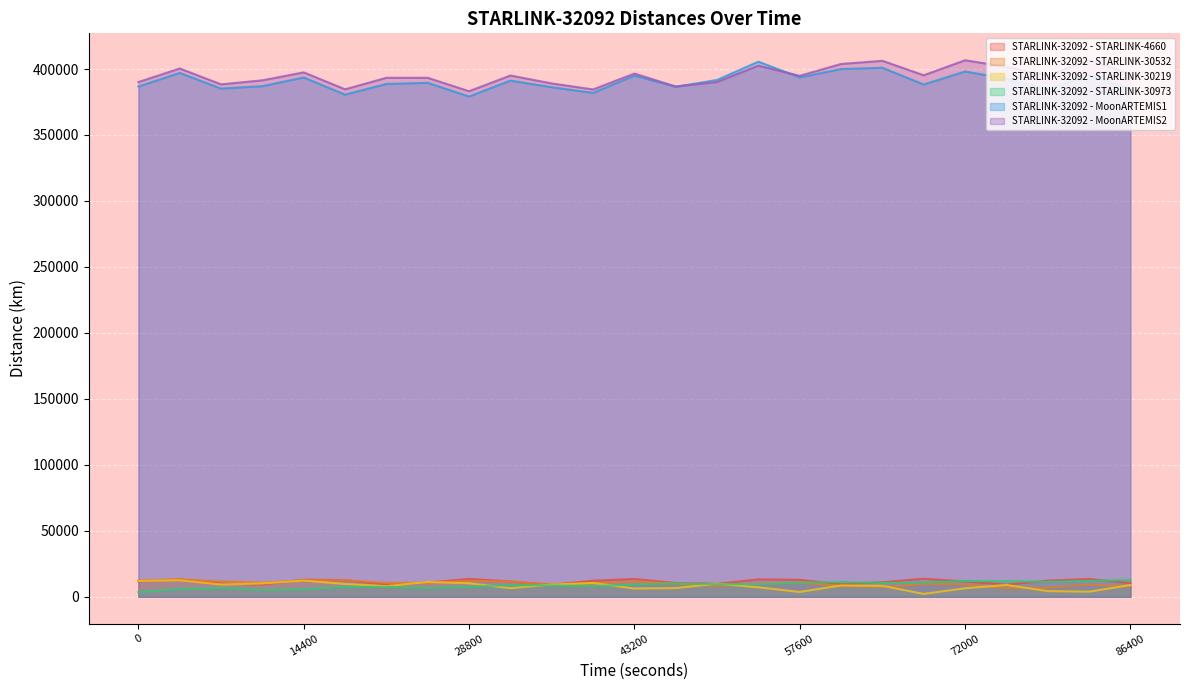

What is the sum of the STARLINK-32092 - STARLINK-30532 values at 28800 and 32400?

23577.9